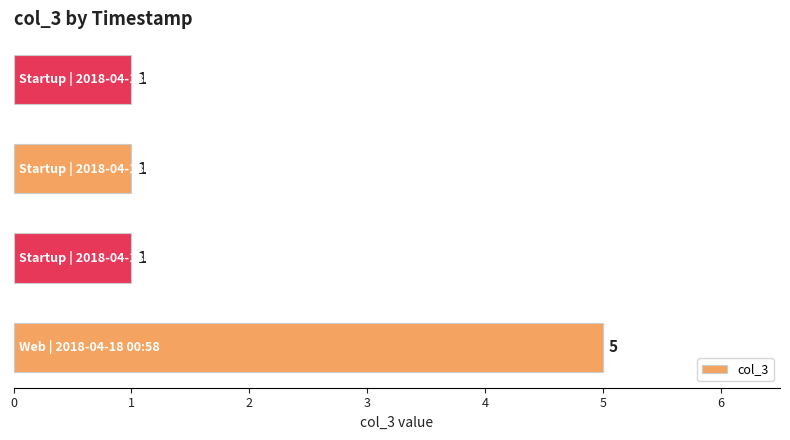

What is the maximum value shown in the chart?

5